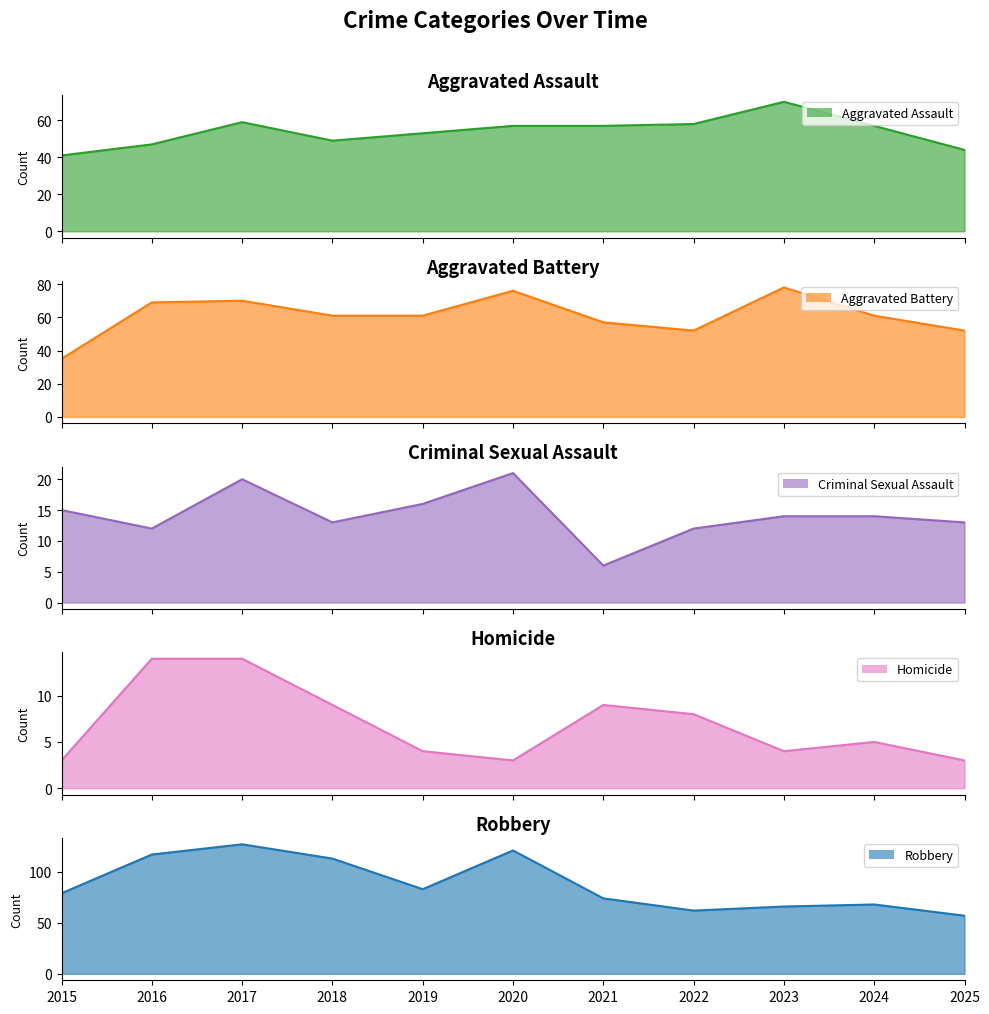

Where does the Homicide series first go above 5?

2016